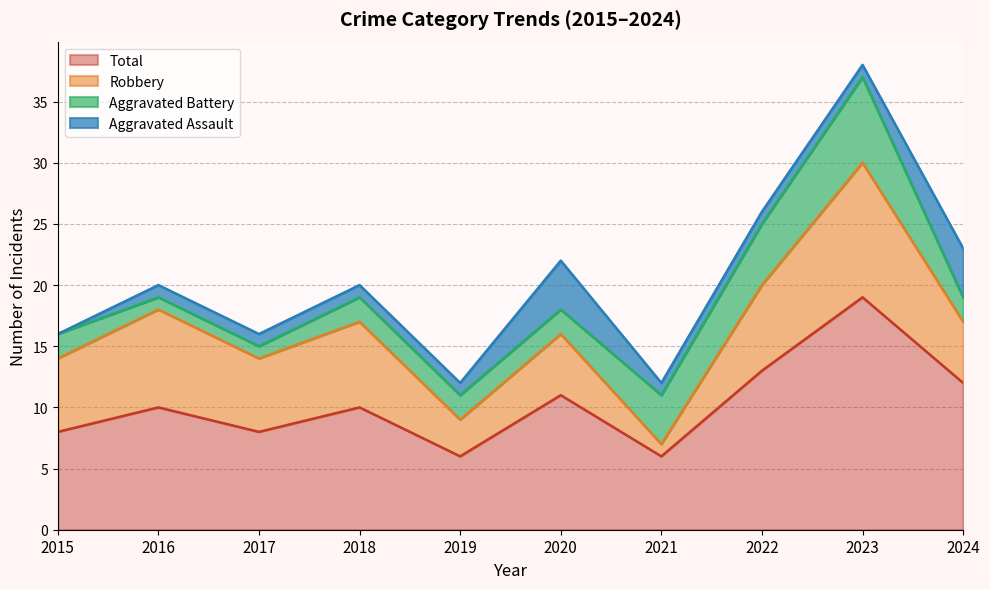

Which series changed the most between 2017 and 2024?

Total